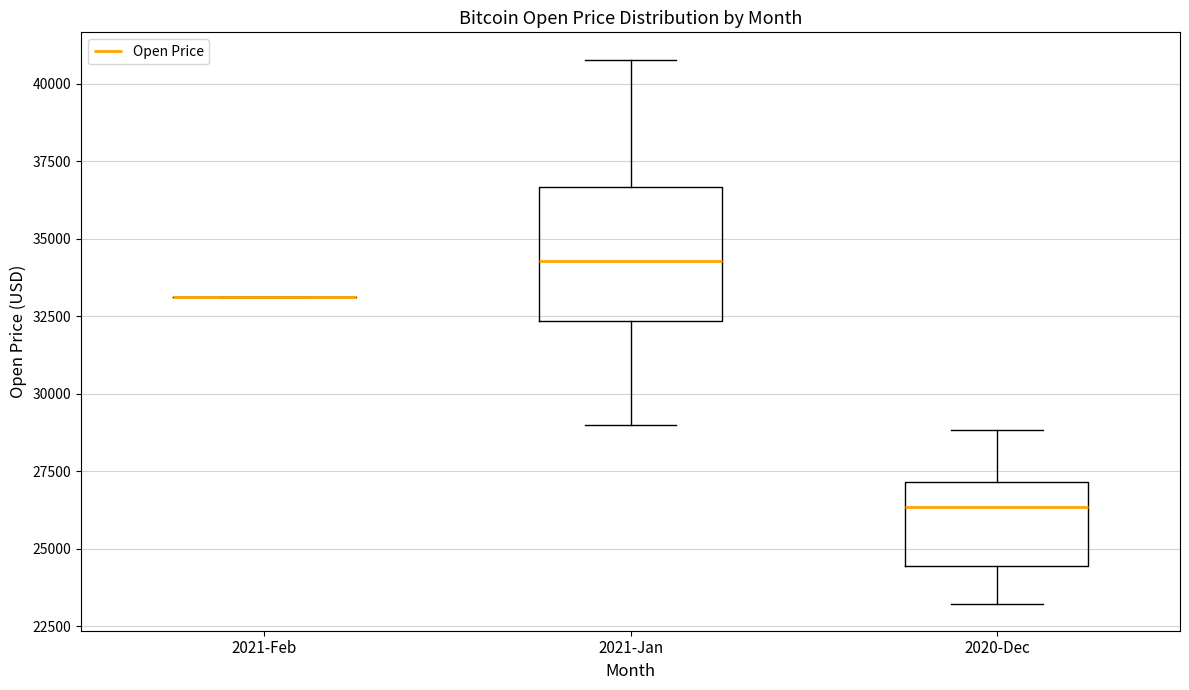

Reading left to right, transcribe this box plot: for each box, give where its median line is, the range the box spans, and where its two whiskers end, as read against the y-axis. The values are not printed on the chart, so give them approximately, as read against the axis.

2021-Feb: box collapsed to a line at 33000, whiskers 33000 to 33000
2021-Jan: median 34500, box 32500 to 36500, whiskers 29000 to 41000
2020-Dec: median 26500, box 24500 to 27000, whiskers 23000 to 29000